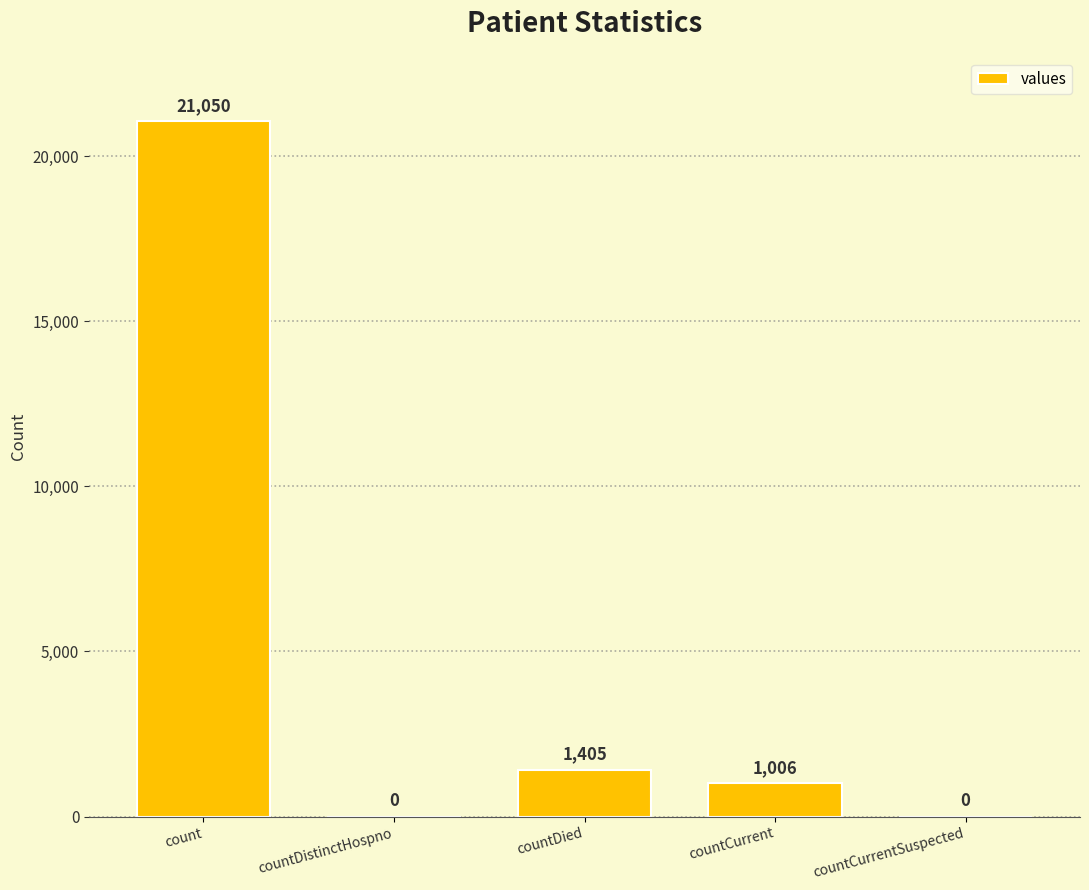

What is the sum of all values?

23461